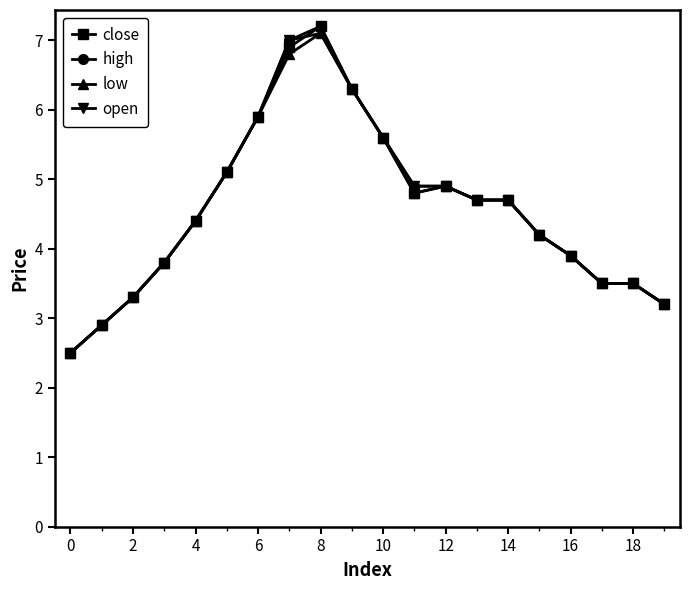

What is the lowest value of the high series?

2.5